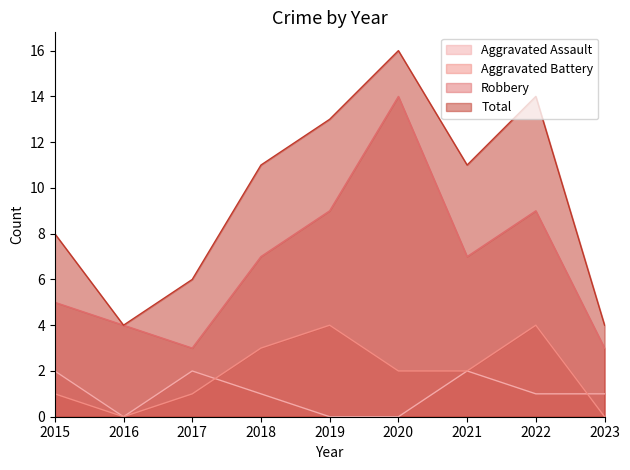

Rank the categories by Robbery value from highest to lowest.

2020, 2019, 2022, 2018, 2021, 2015, 2016, 2017, 2023